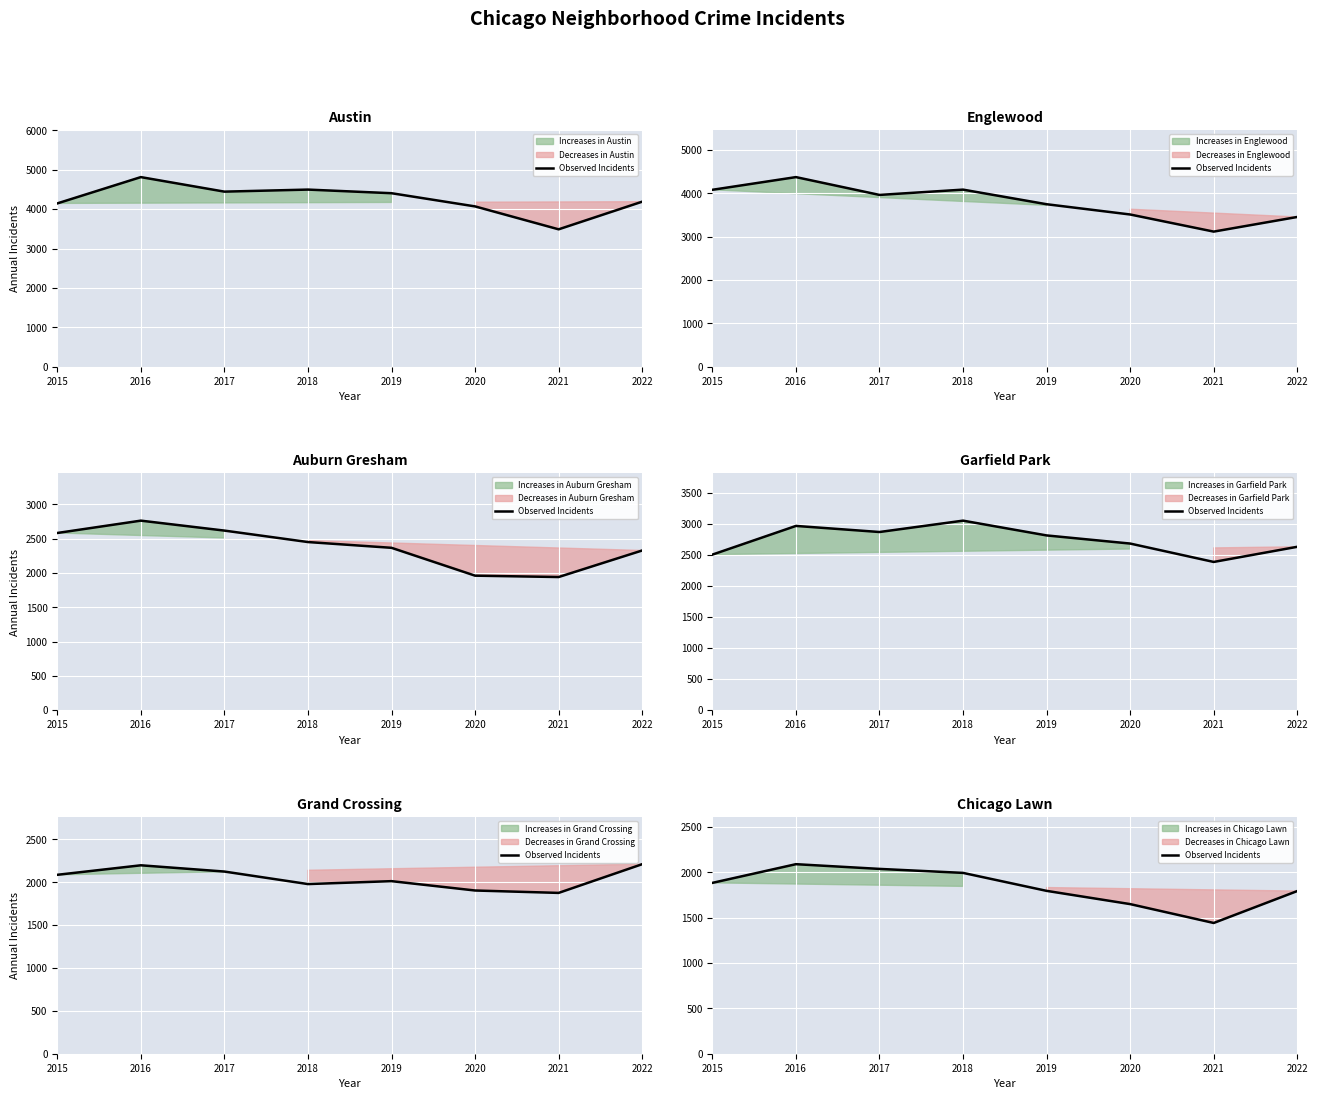

Which label corresponds to the largest value in the chart?

2016